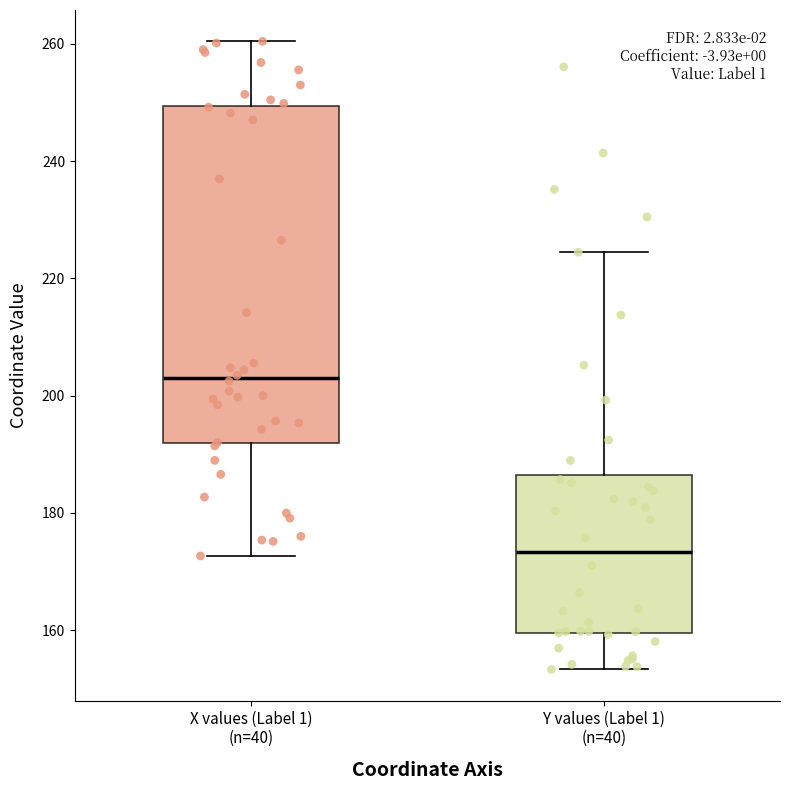

Comparing the boxes themselves (not the whiskers), which one is the tallest?

X values (Label 1) (n=40)